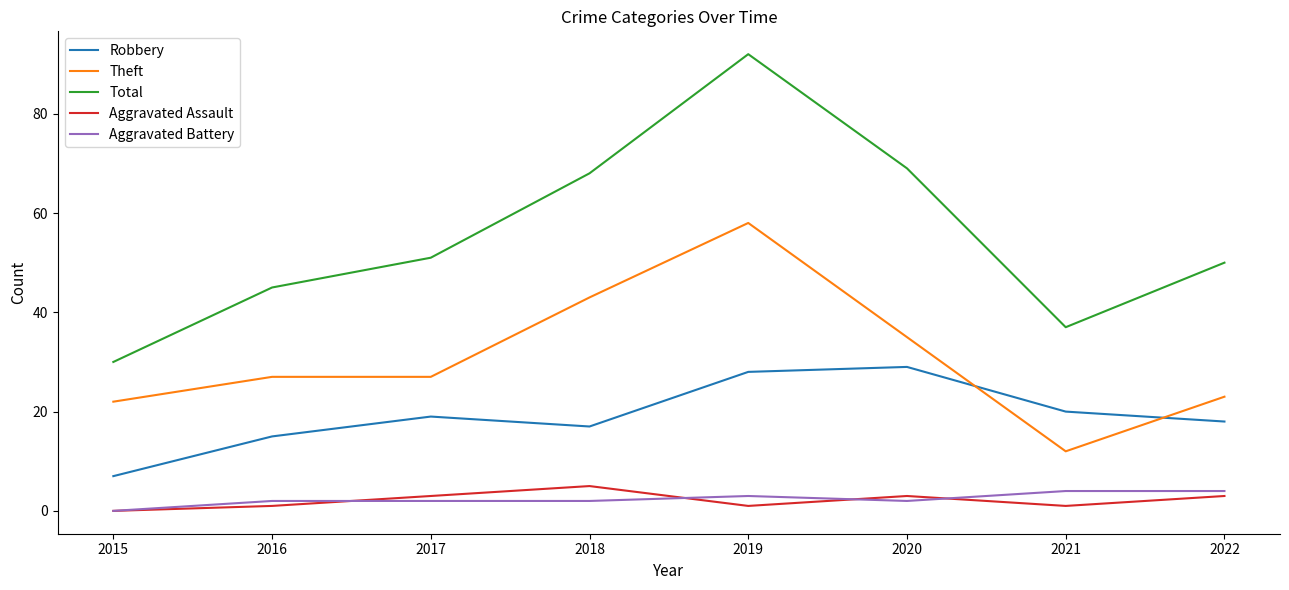

What is the difference between the maximum and minimum values in the Aggravated Battery series?

4